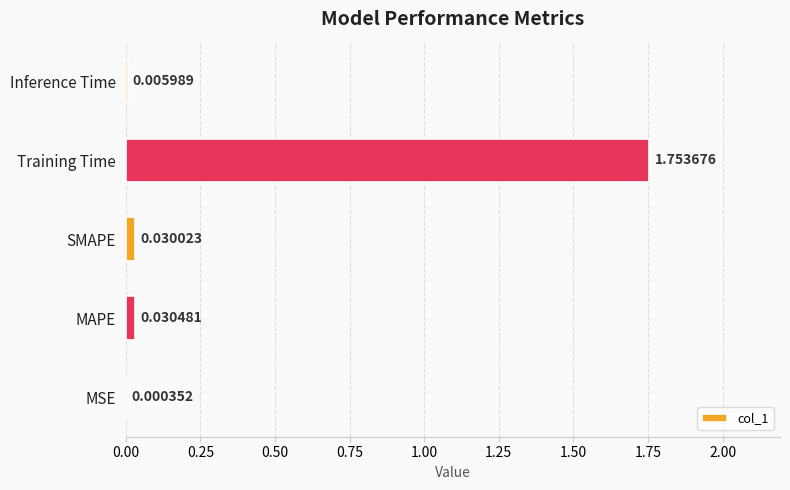

Which category has the highest value across all series?

Training Time